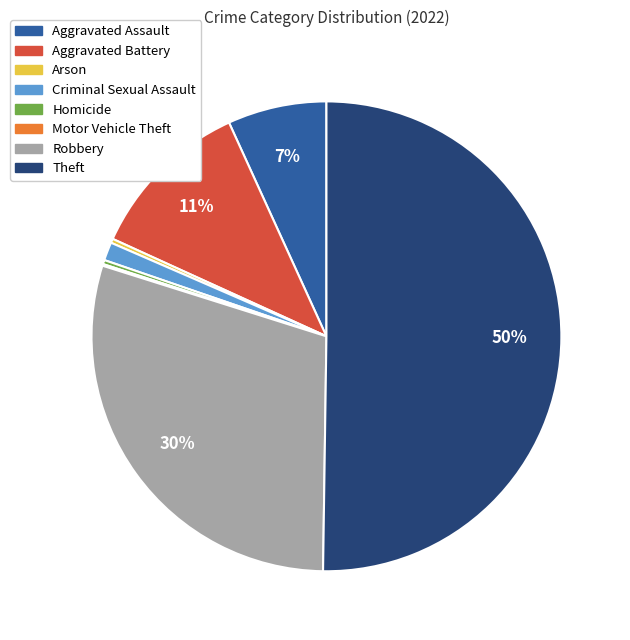

To the nearest percent, what percentage of the pie is Aggravated Assault?

7%